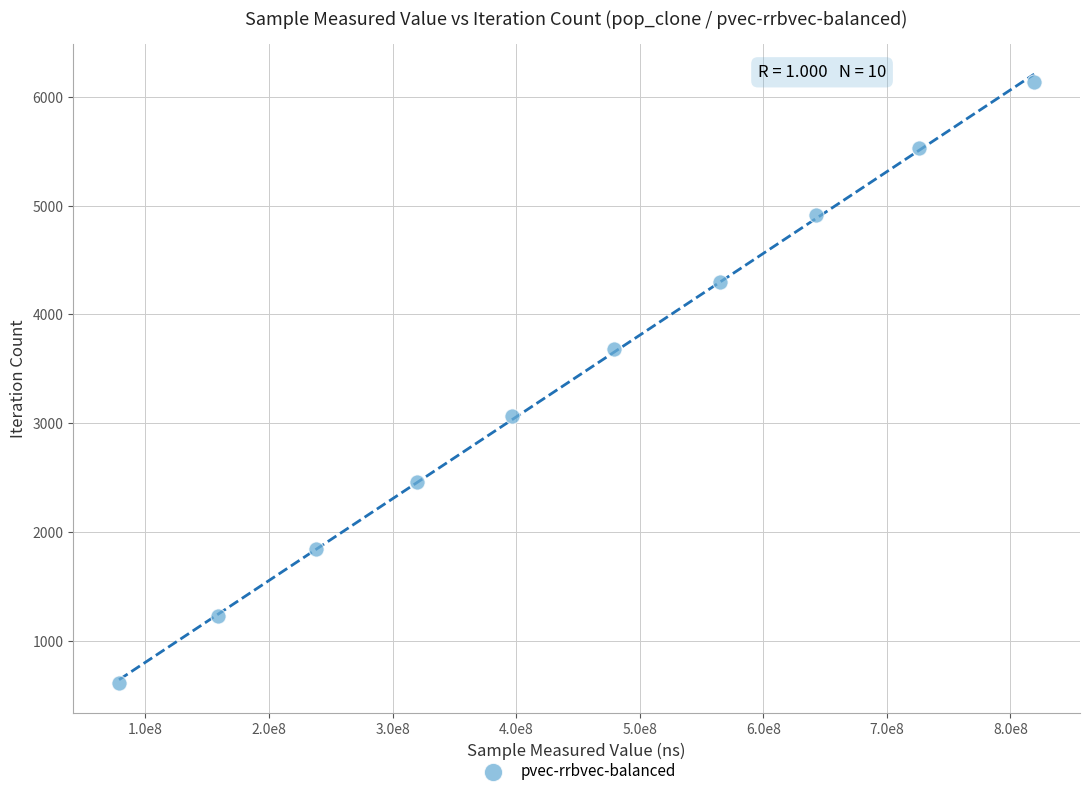

What is the average X value?

442493927